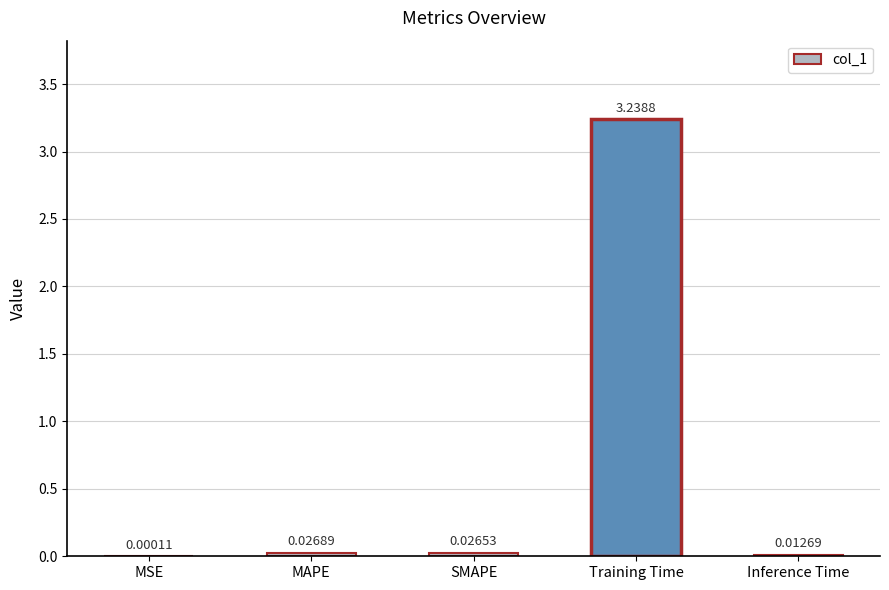

Where is the data nearest to the value 1?

MAPE